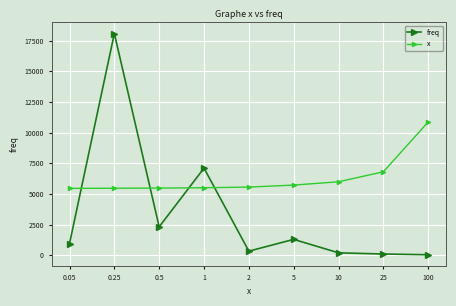

What is the difference between the highest and lowest values at 2?

5221.1